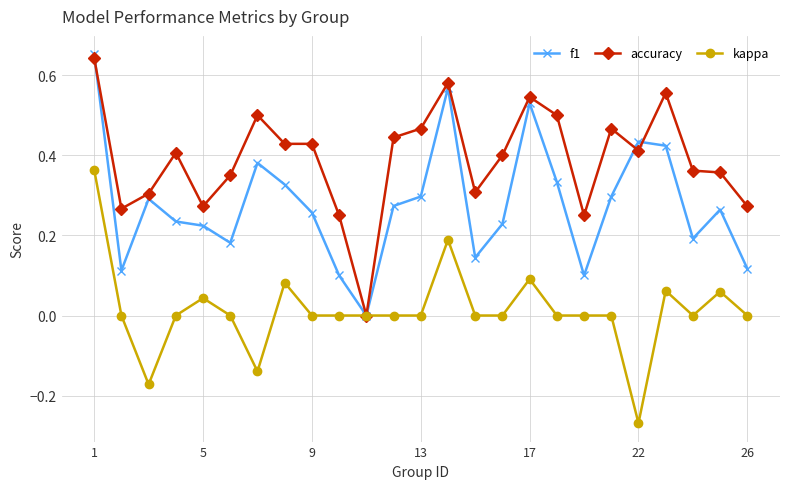

Rank the series by their average value, from highest to lowest.

accuracy, f1, kappa